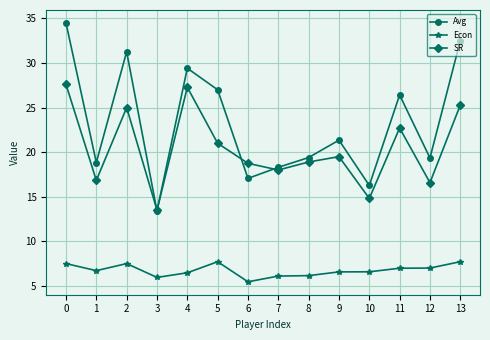

At how many categories does at least one series exceed 18?

12